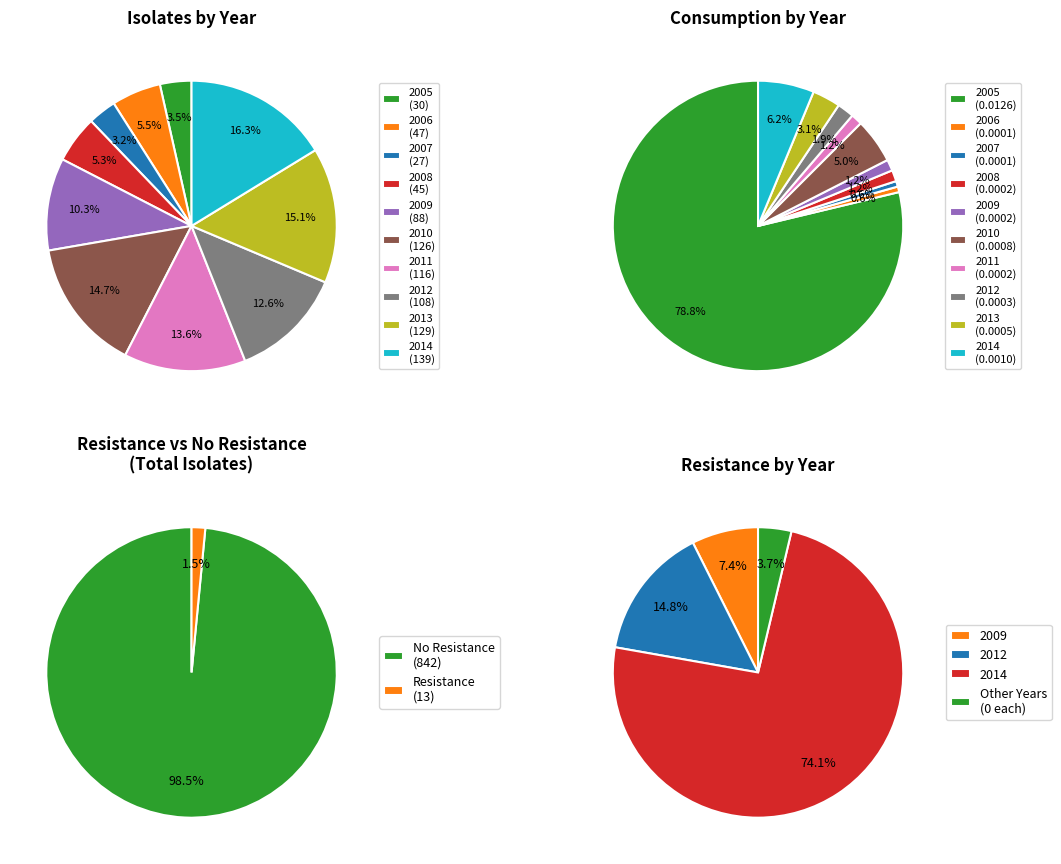

Which series has the widest spread of values?

Isolates